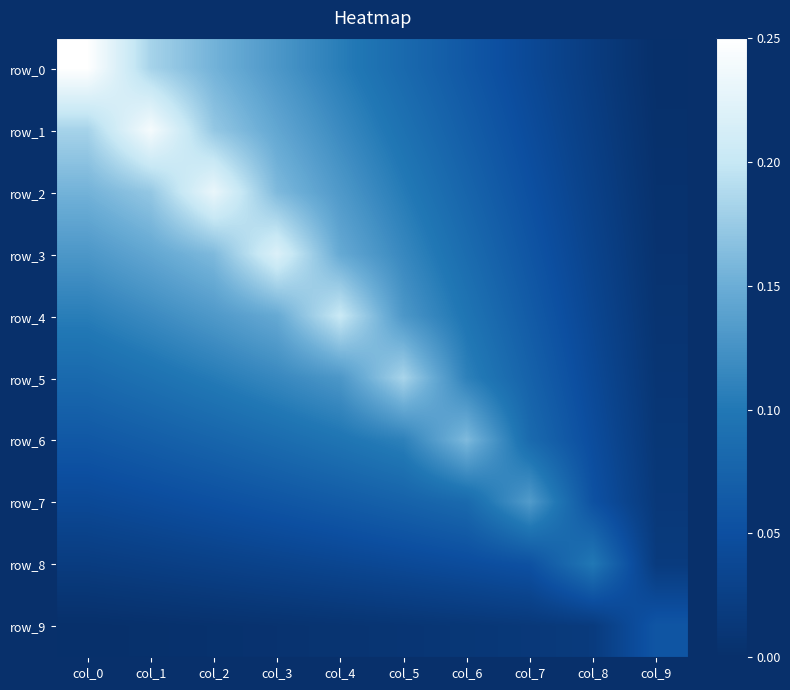

Which label corresponds to the smallest value in the chart?

col_9